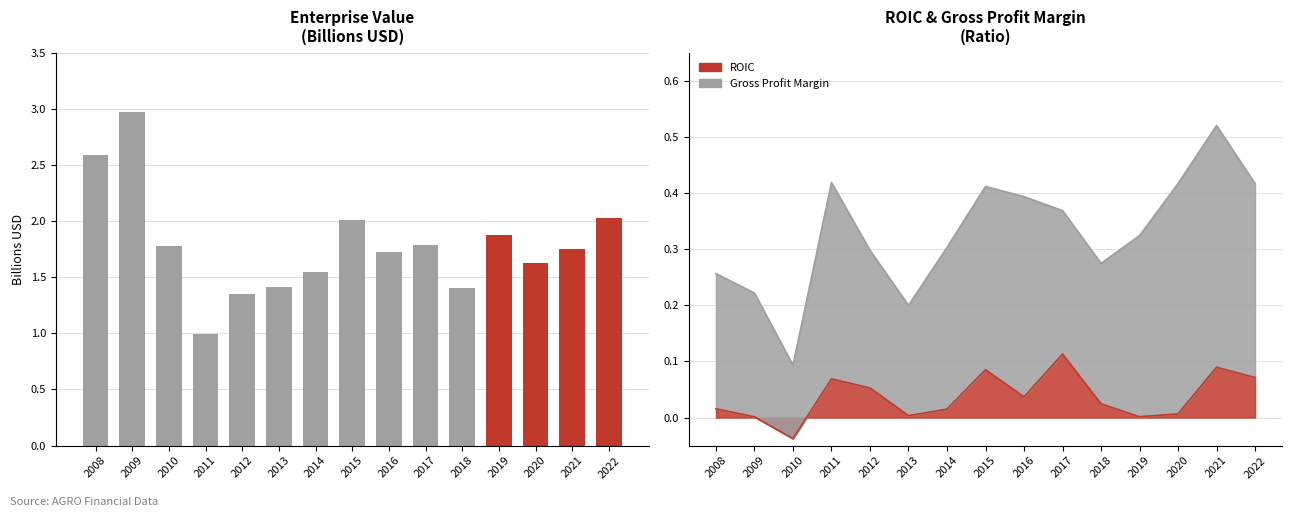

What is the value of the 3rd bar from the left?

1.8